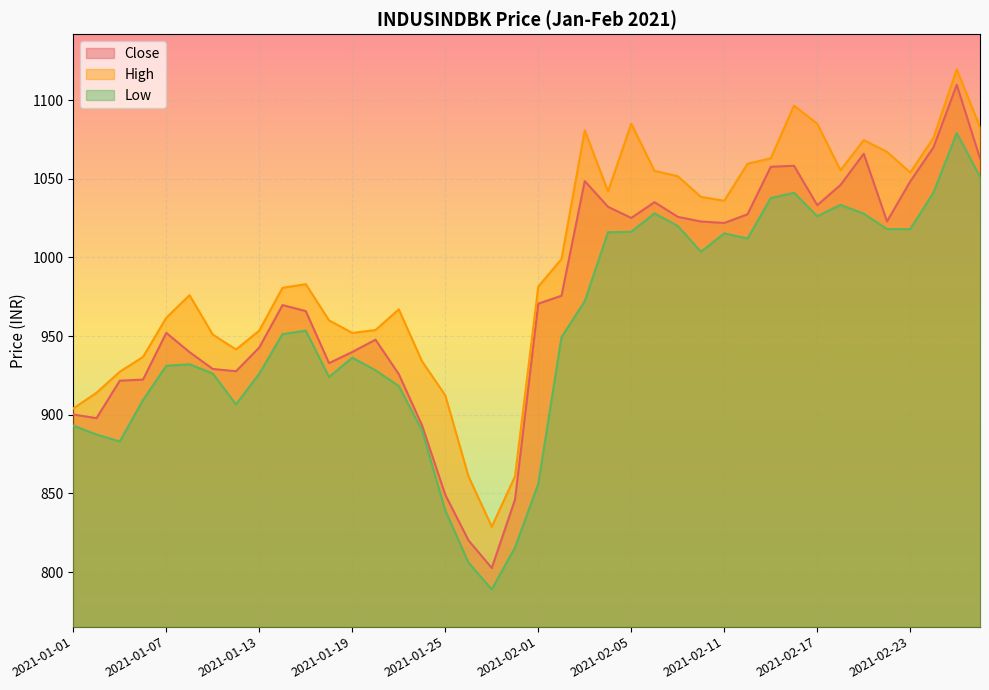

What is the total value across all series at 2021-02-18?

3134.9